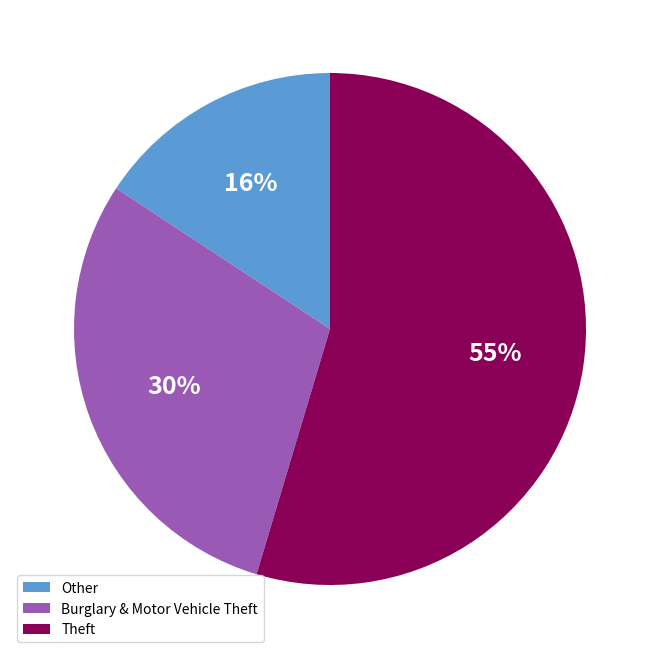

Count the number of slices in the pie.

3